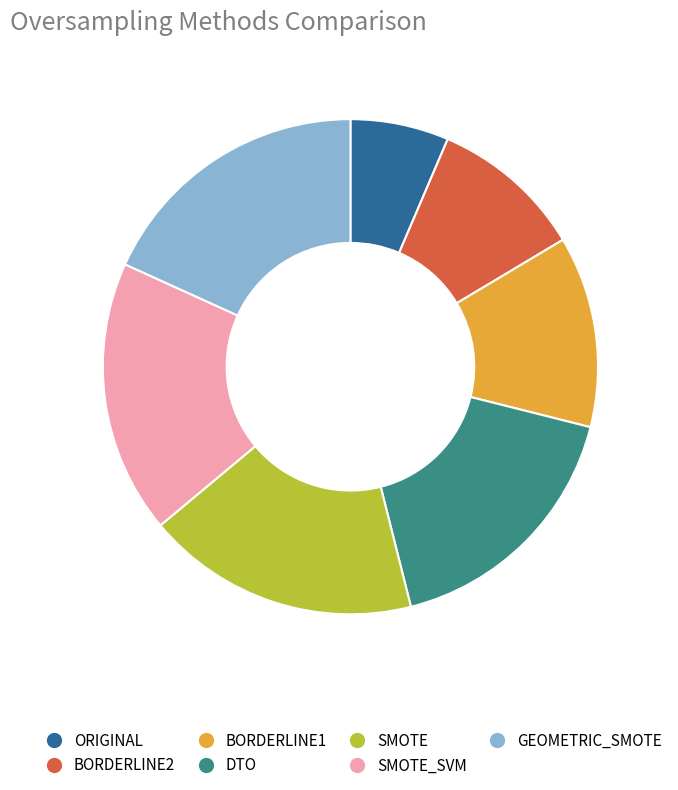

The GEOMETRIC_SMOTE slice represents 27% of the pie. True or false?

False